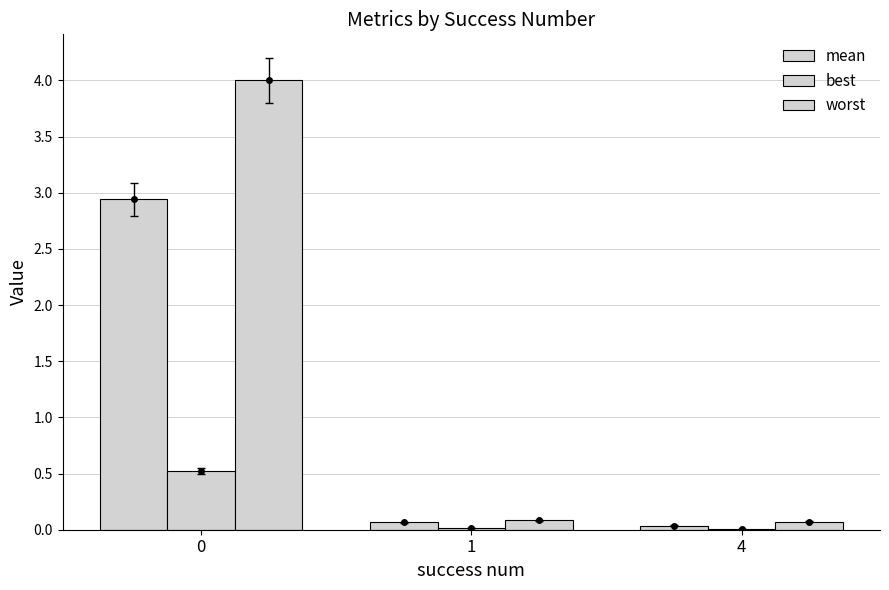

True or false: worst has a value of 0.1 at 1.

True